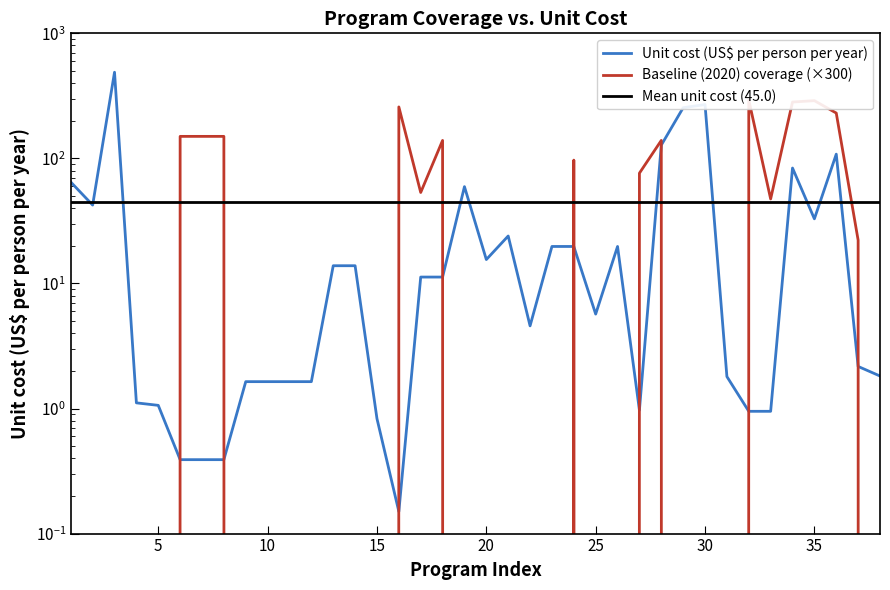

Is this an area chart (filled region under the line)?

No